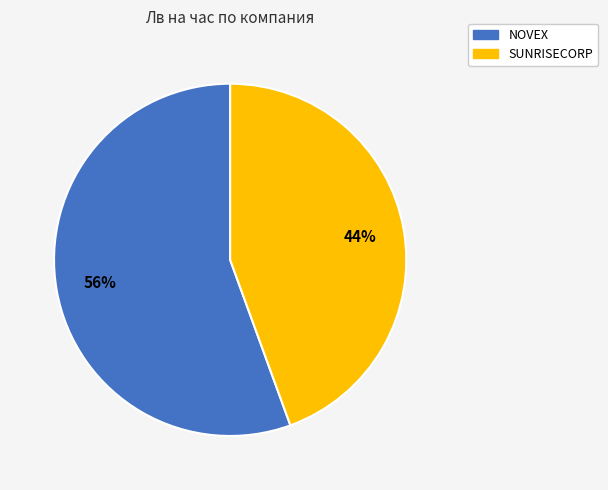

Which has a higher value, SUNRISECORP or NOVEX?

NOVEX